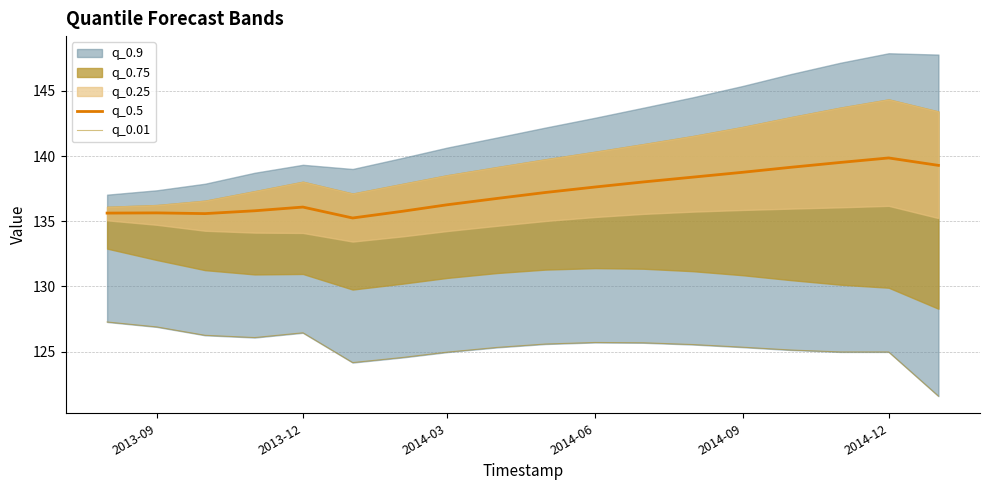

True or false: q_0.5 has a value of 249.3 at 2014-12.

False